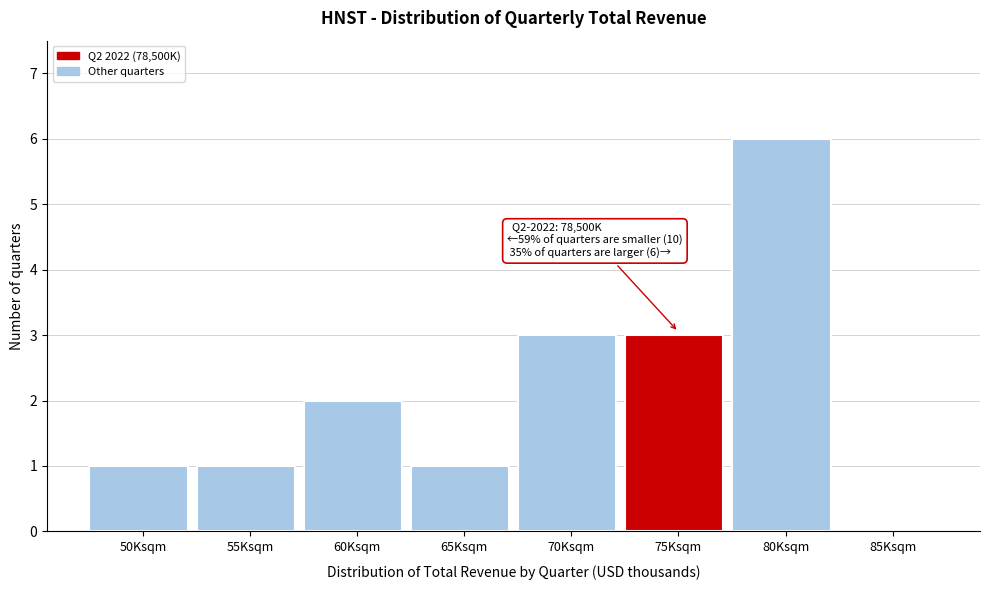

Reading right to left, transcribe all the data shown in this chart.

85Ksqm=0	80Ksqm=6	75Ksqm=3	70Ksqm=3	65Ksqm=1	60Ksqm=2	55Ksqm=1	50Ksqm=1